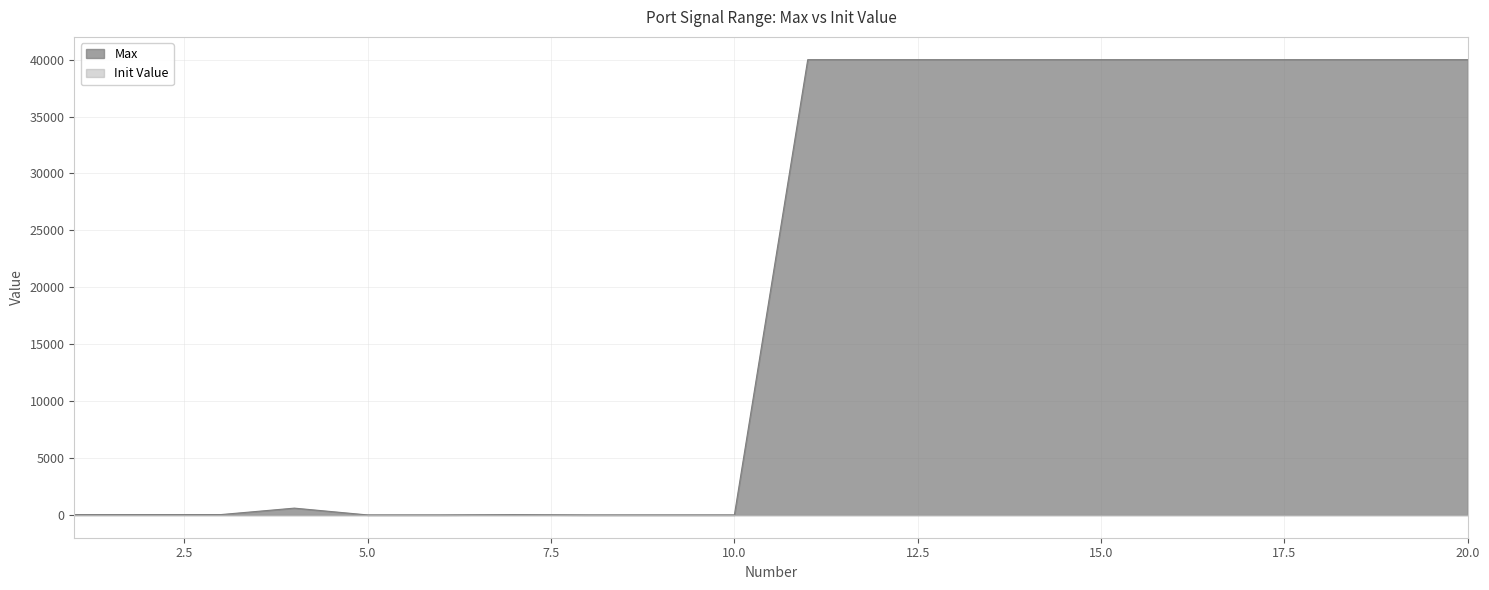

Reading left to right, list all the values displayed in this chart.

1=33.8	2=33.8	3=33.8	4=600.0	5=1.0	6=1.0	7=30.0	8=1.0	9=1.0	10=1.0	11=40000.0	12=40000.0	13=40000.0	14=40000.0	15=40000.0	16=40000.0	17=40000.0	18=40000.0	19=40000.0	20=40000.0